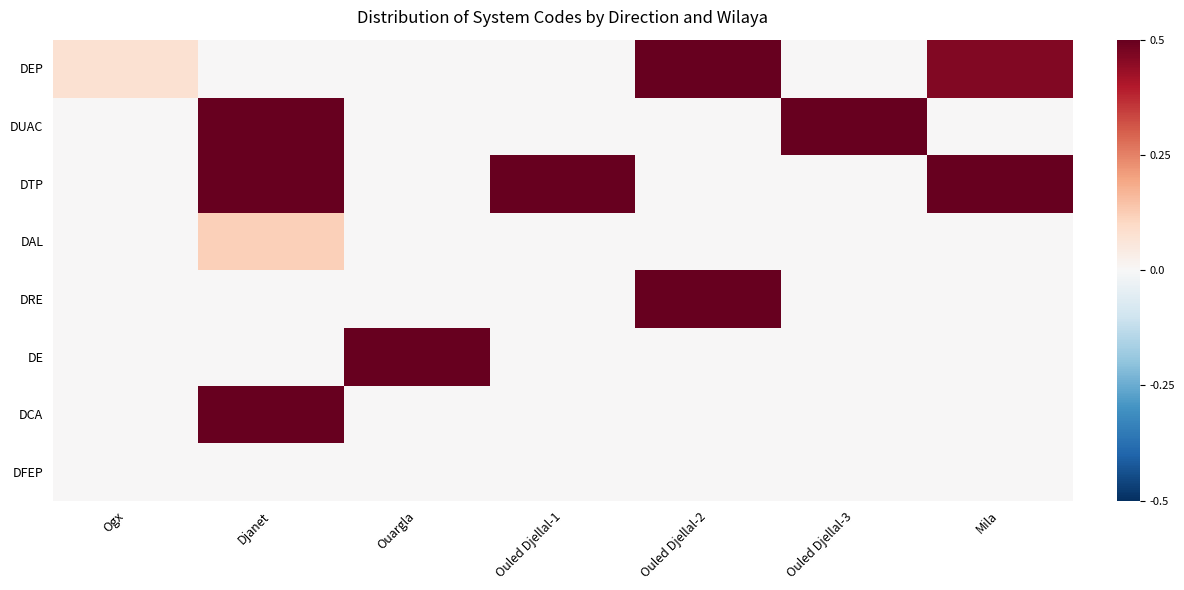

What is the maximum value shown in the chart?

1.0